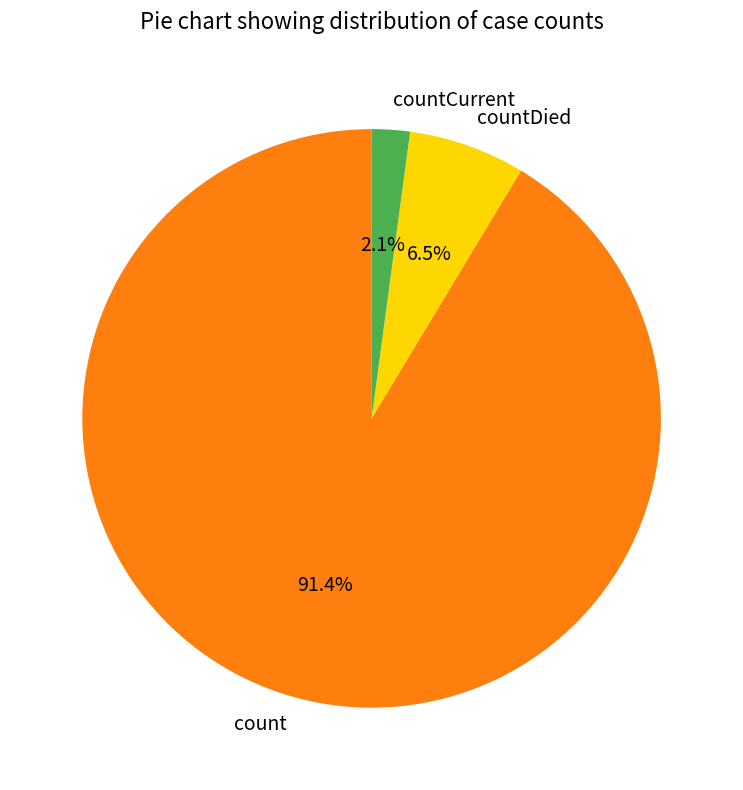

Which category has the biggest portion of the pie?

count